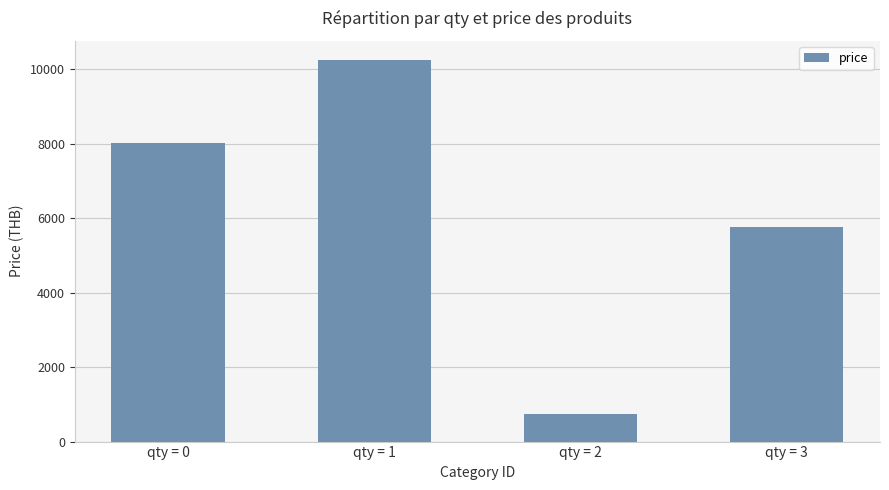

What is the change in value from qty = 0 to qty = 2?

-7279.2